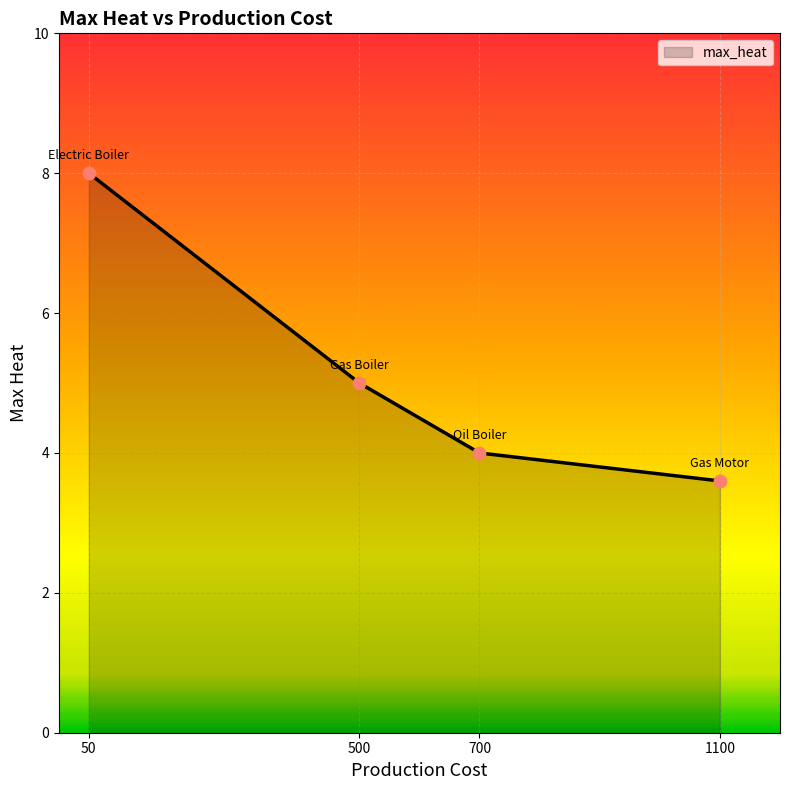

What is the ratio of the value at 1100 to the value at 500?

0.7